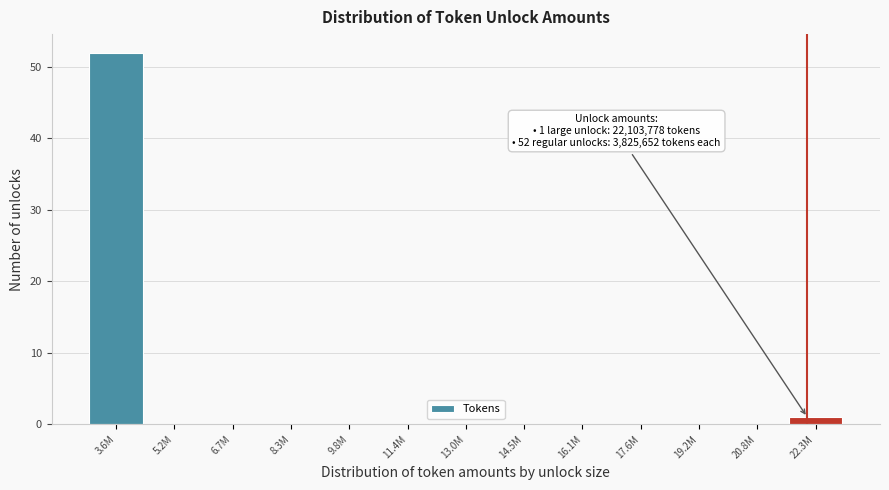

Reading right to left, extract all data points from this chart.

22.3M=1	20.8M=0	19.2M=0	17.6M=0	16.1M=0	14.5M=0	13.0M=0	11.4M=0	9.8M=0	8.3M=0	6.7M=0	5.2M=0	3.6M=52